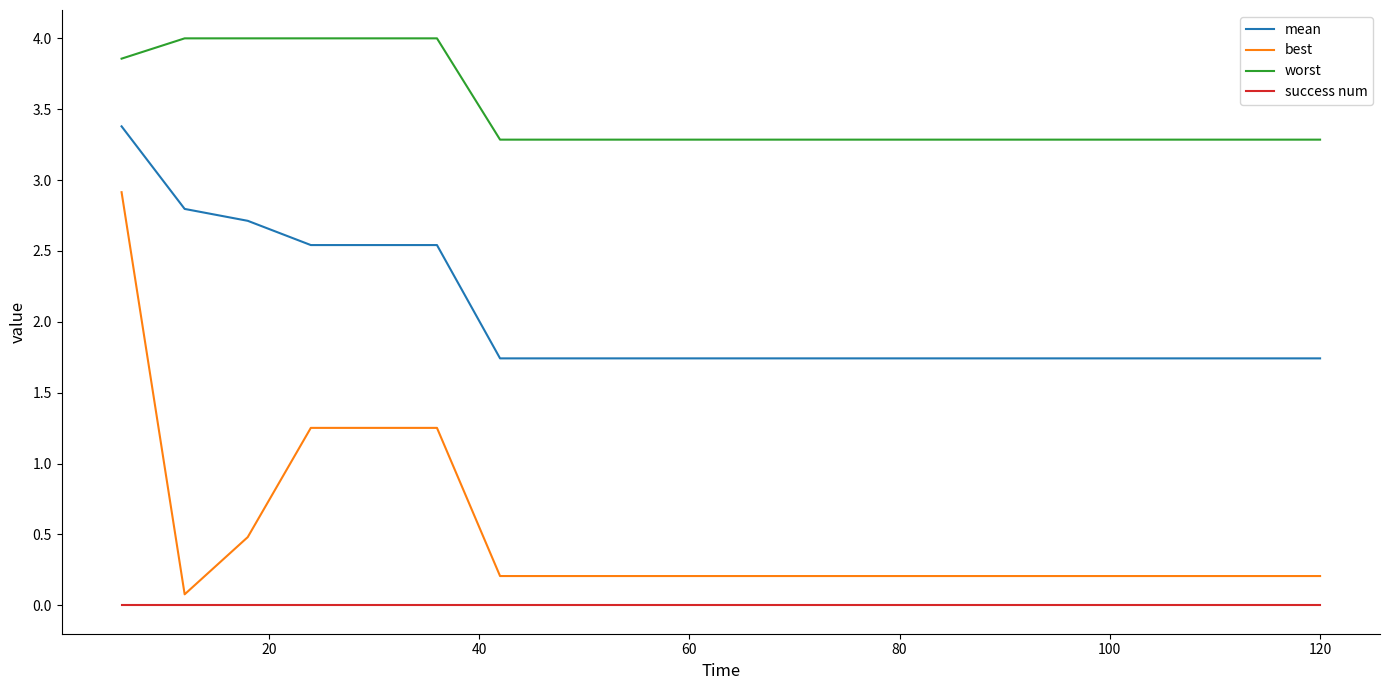

Count the number of categories in the chart.

20